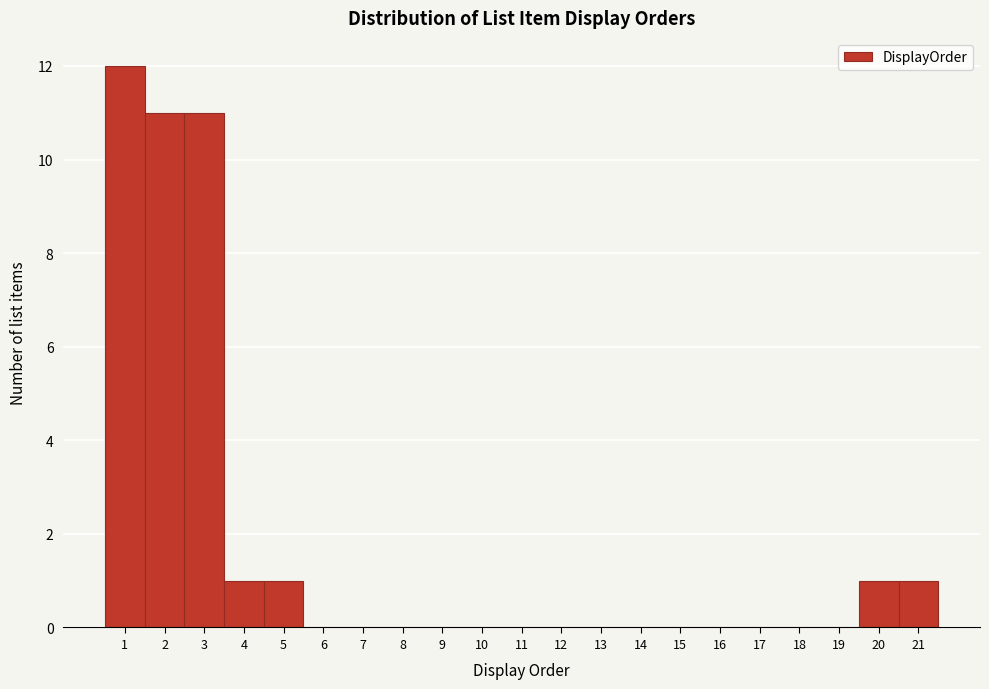

Reading left to right, transcribe this chart: for each bar, give the range it covers on the x-axis and its height. The values are not printed on the chart, so give them approximately, as read against the axis.

0.5 to 1.5: 12
1.5 to 2.5: 11
2.5 to 3.5: 11
3.5 to 4.5: 1
4.5 to 5.5: 1
5.5 to 6.5: 0
6.5 to 7.5: 0
7.5 to 8.5: 0
8.5 to 9.5: 0
9.5 to 10.5: 0
10.5 to 11.5: 0
11.5 to 12.5: 0
12.5 to 13.5: 0
13.5 to 14.5: 0
14.5 to 15.5: 0
15.5 to 16.5: 0
16.5 to 17.5: 0
17.5 to 18.5: 0
18.5 to 19.5: 0
19.5 to 20.5: 1
20.5 to 21.5: 1